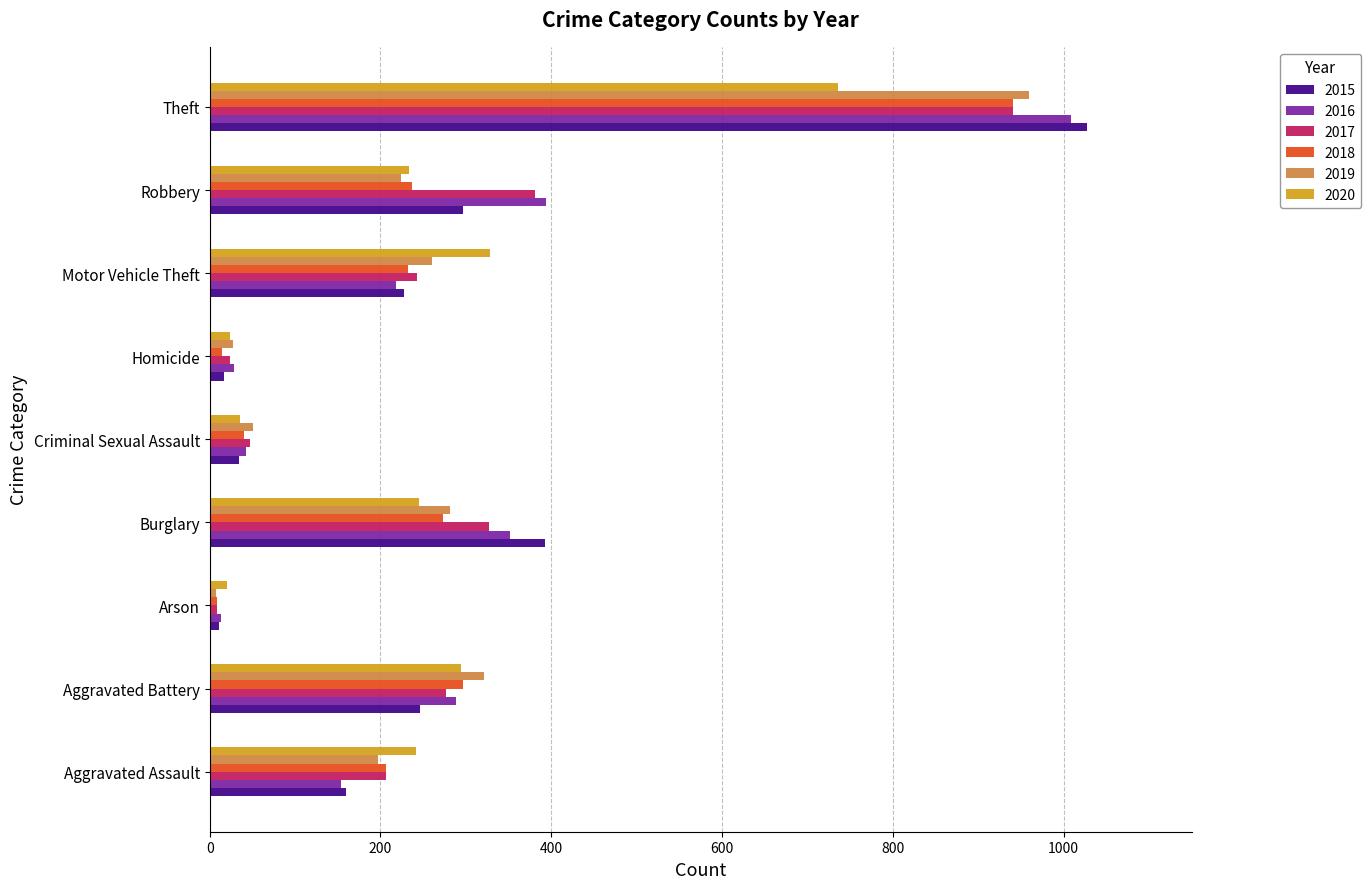

Where is 2017 nearest to the value 475?

Robbery